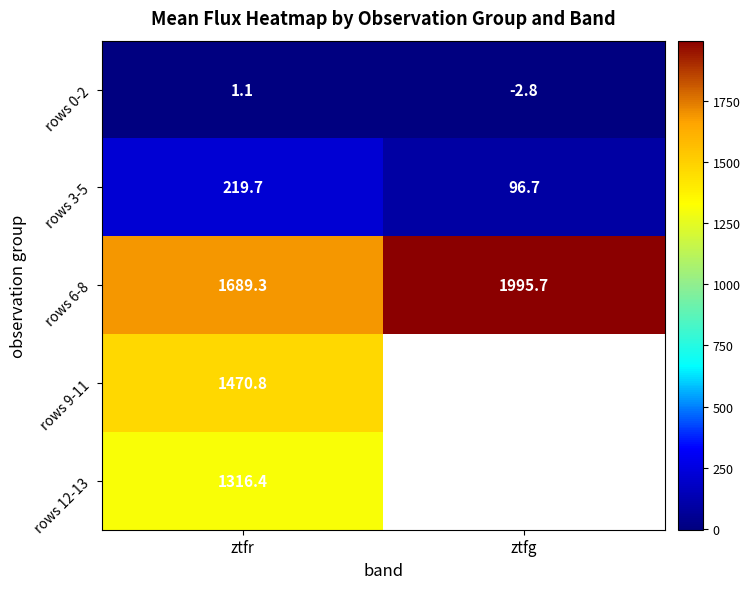

Where is rows 0-2 nearest to the value 0?

ztfr